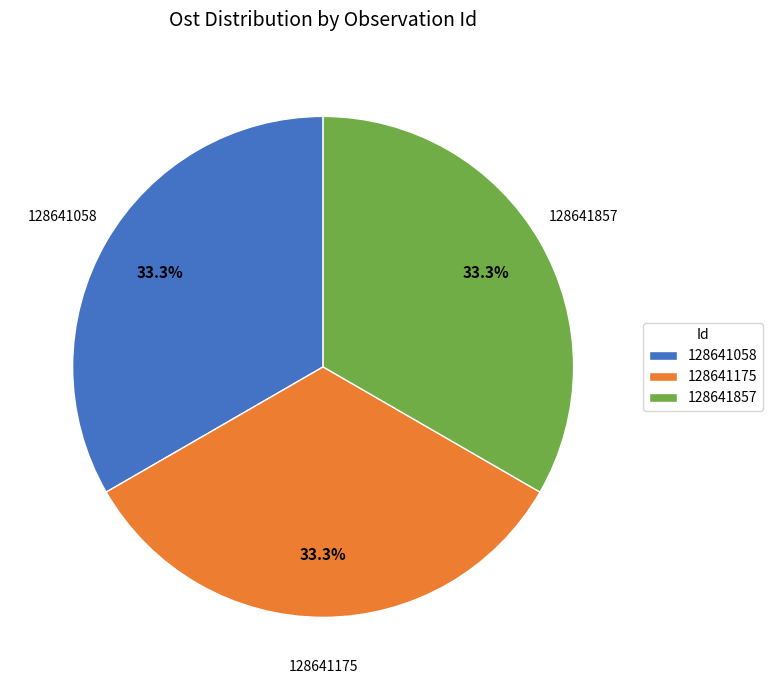

What is the ratio of the value at 128641058 to the value at 128641857?

1.0